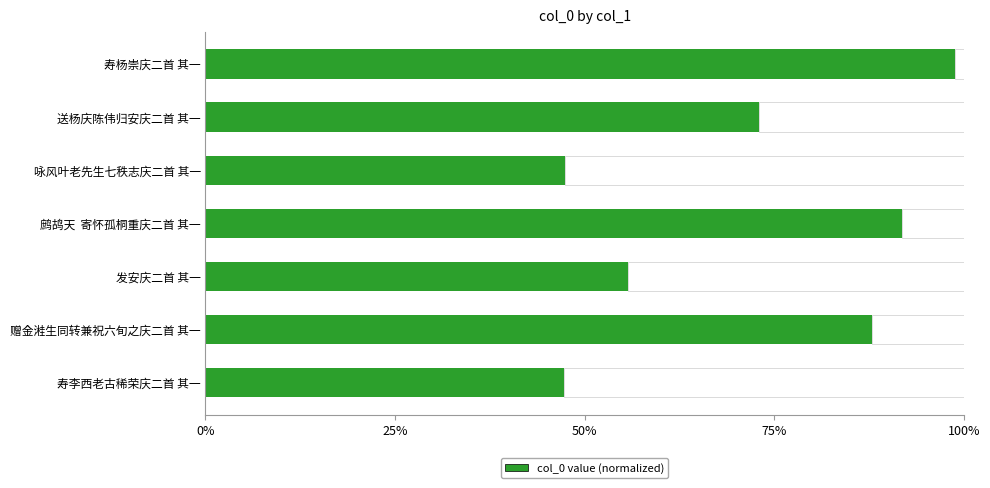

What is the difference between the second highest and second lowest values?

44.5